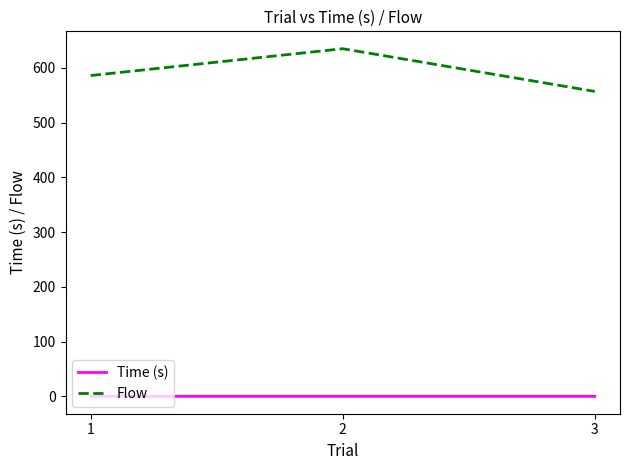

How many values in the Flow series are below 586?

1